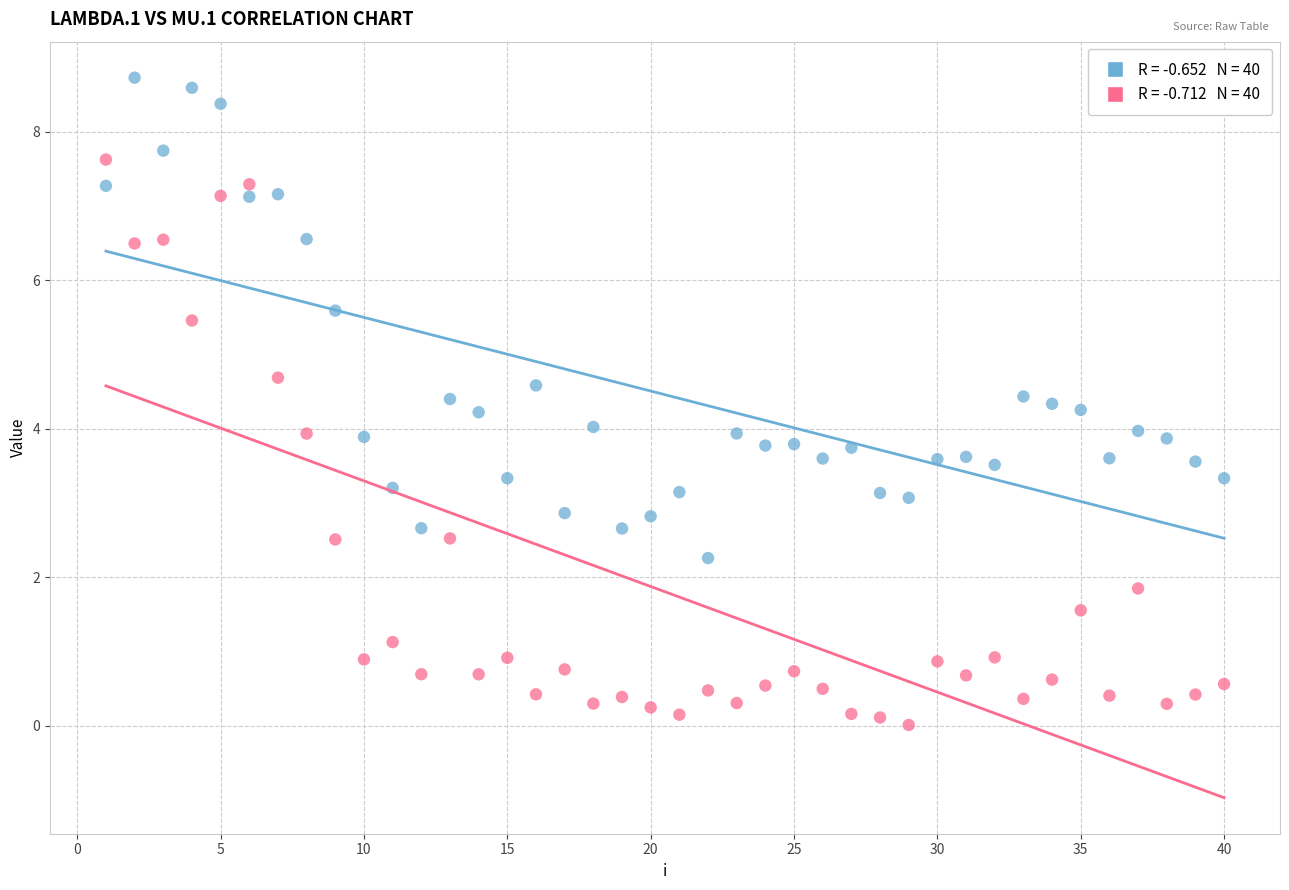

Across all data points, what is the range of Y values (max minus min)?

8.7